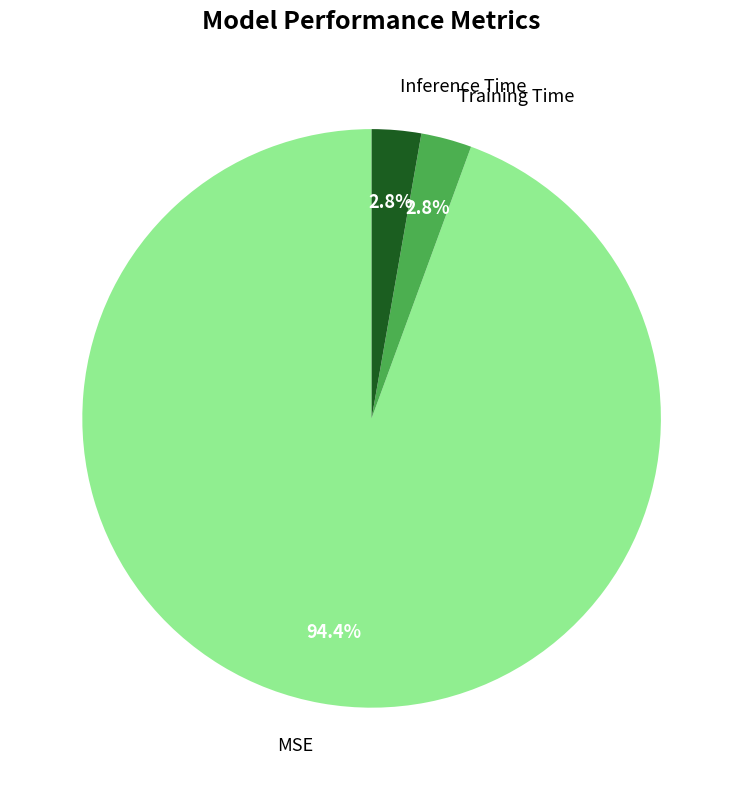

Does Training Time account for over 50% of the chart?

No